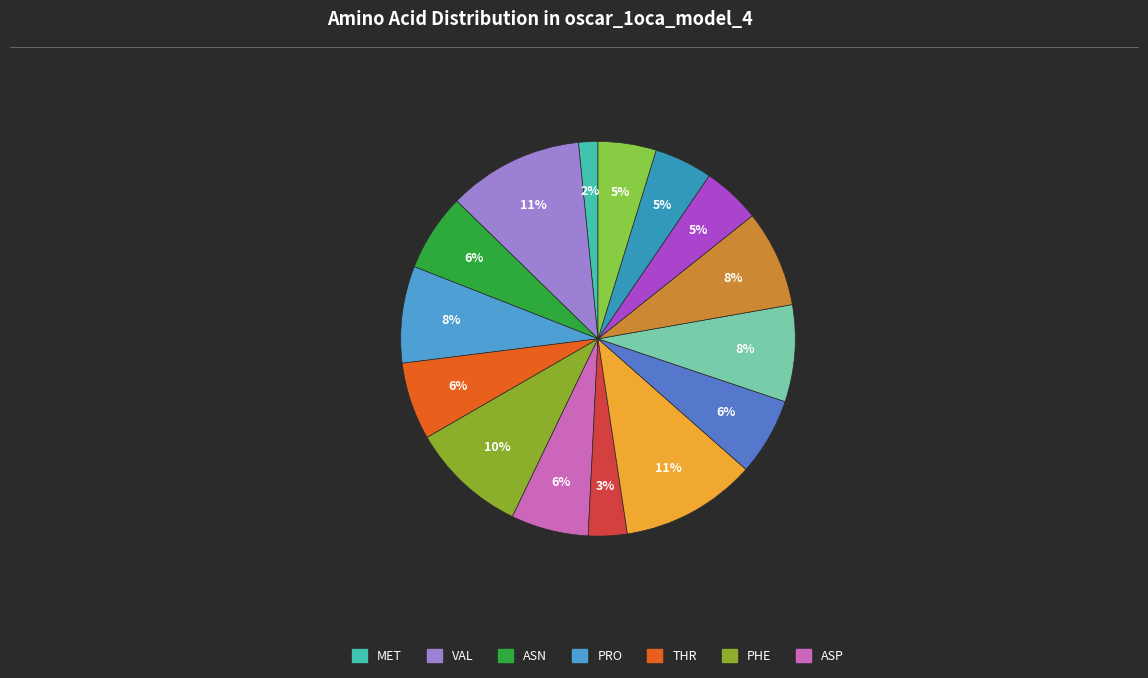

How many segments does this pie chart have?

15